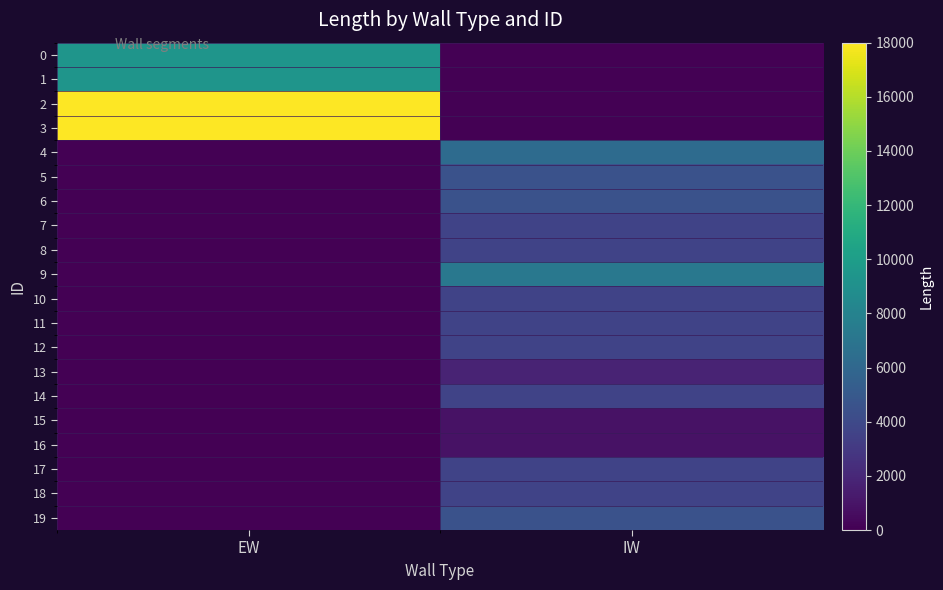

Reading left to right, what are all the values shown in this chart?

0: EW=9400	IW=0
1: EW=9400	IW=0
2: EW=18000	IW=0
3: EW=18000	IW=0
4: EW=0	IW=6300
5: EW=0	IW=4500
6: EW=0	IW=4500
7: EW=0	IW=3600
8: EW=0	IW=3600
9: EW=0	IW=7200
10: EW=0	IW=3600
11: EW=0	IW=3600
12: EW=0	IW=3600
13: EW=0	IW=1800
14: EW=0	IW=3600
15: EW=0	IW=900
16: EW=0	IW=900
17: EW=0	IW=3600
18: EW=0	IW=3600
19: EW=0	IW=4500